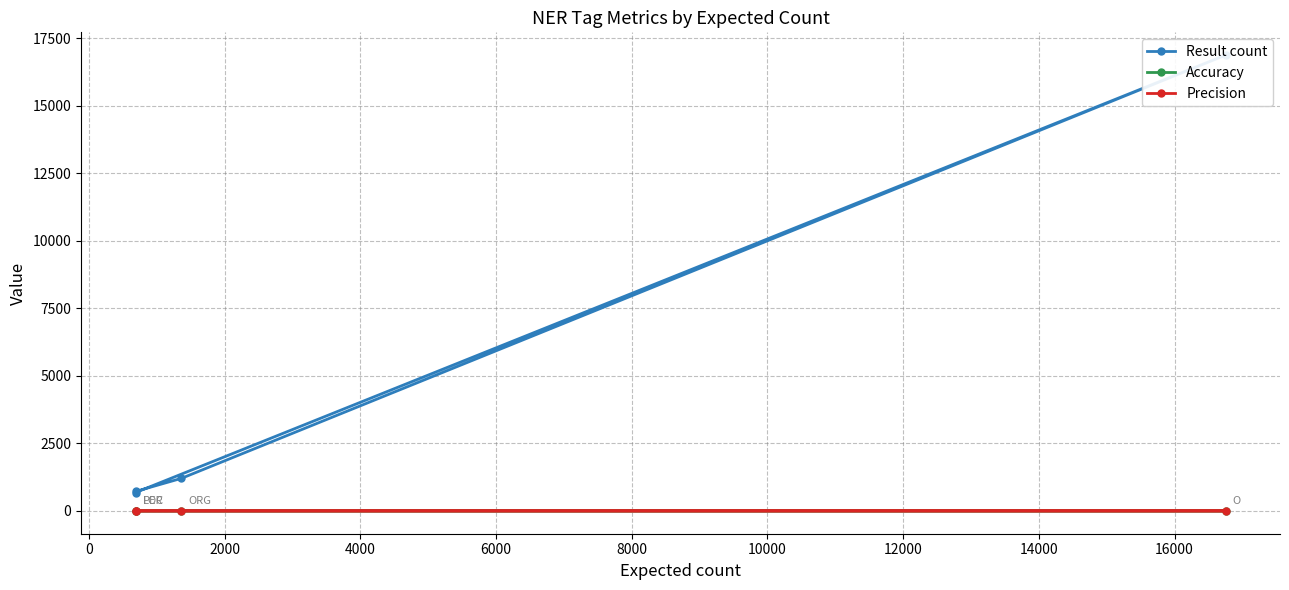

What is the minimum value for Result count?

682.0